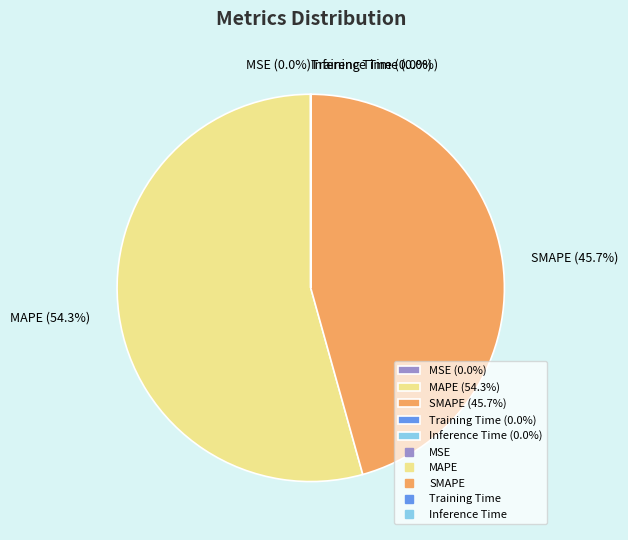

Does MAPE (54.3%) represent more than half of the total?

Yes